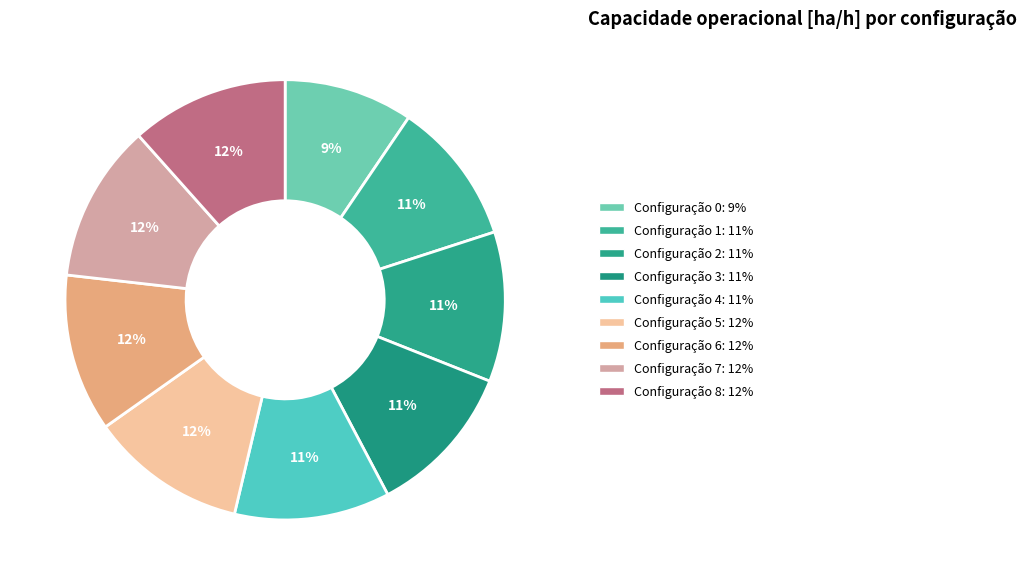

Count the number of slices in the pie.

9